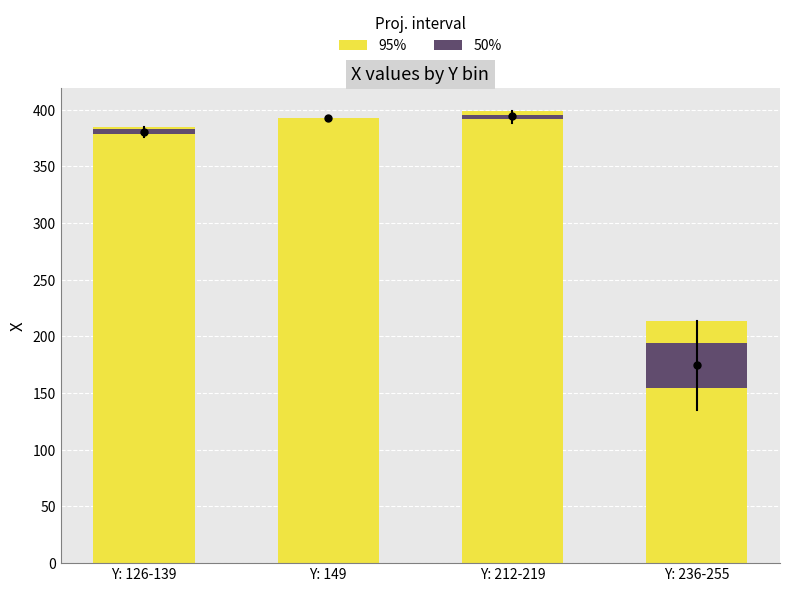

What is the maximum value shown in the chart?

399.0